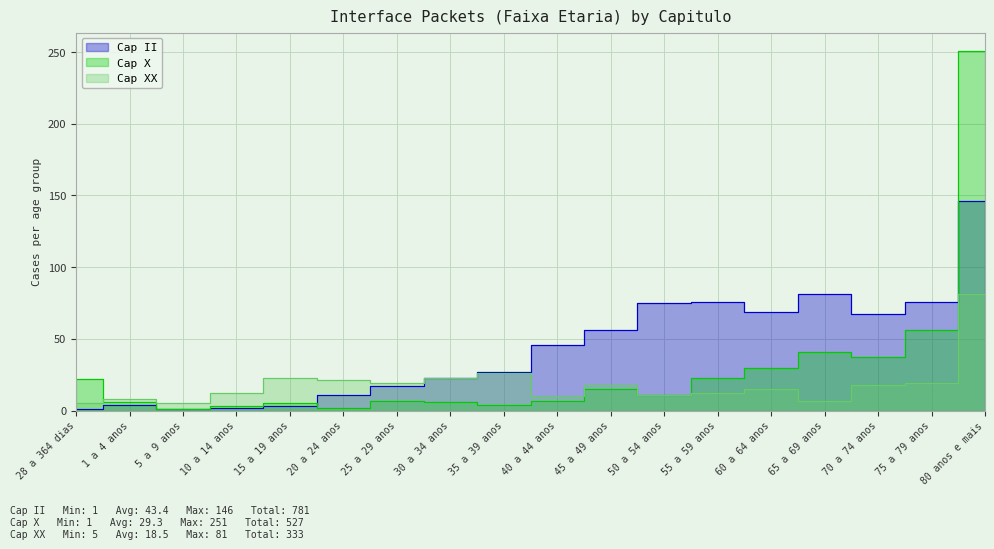

What is the total value across all series at 35 a 39 anos?

57